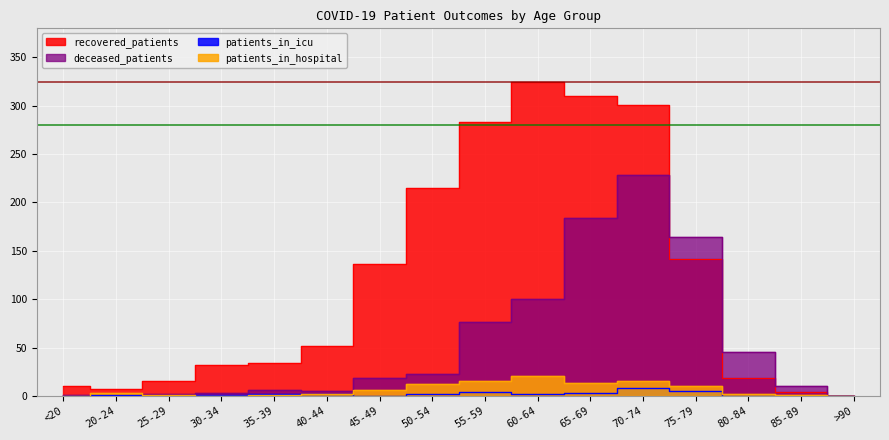

What is the maximum value for deceased_patients?

228